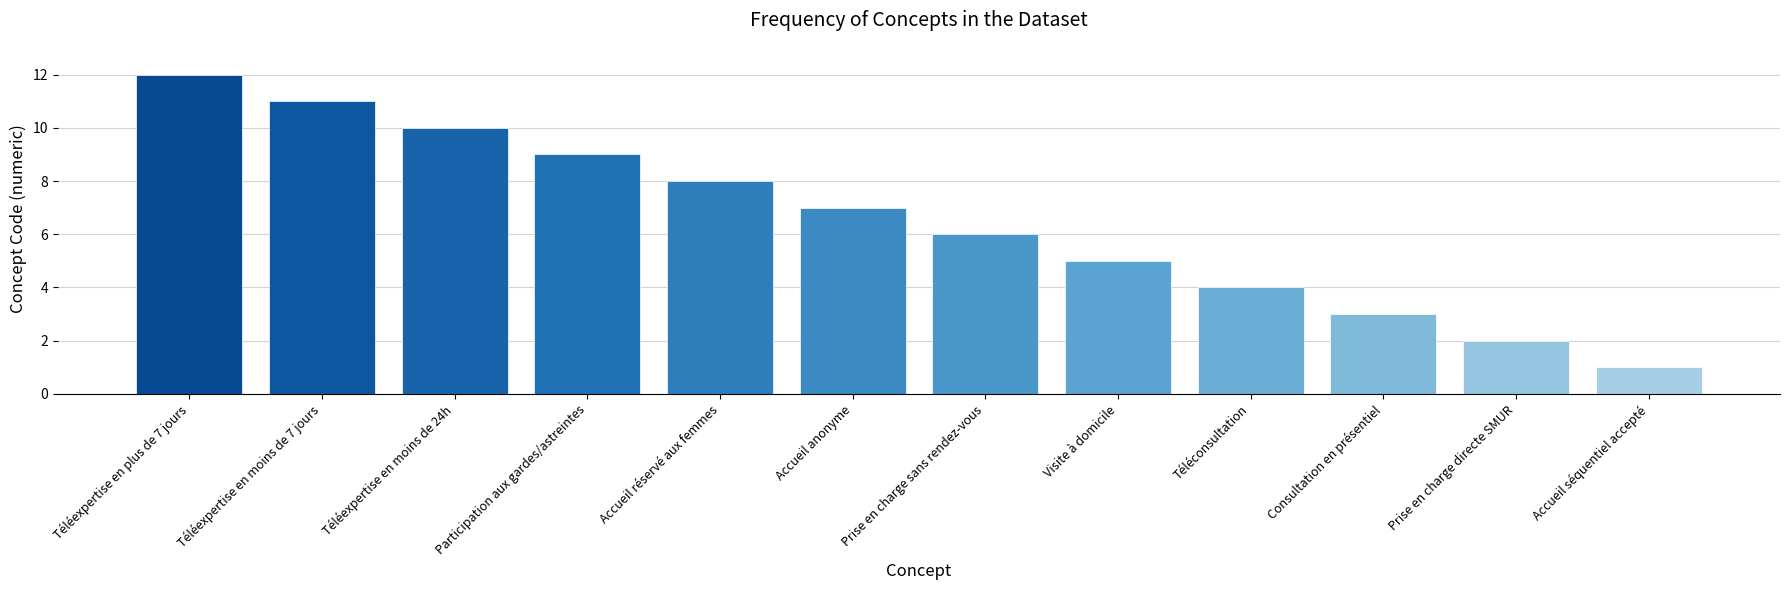

The chart shows a value of 1 at Accueil séquentiel accepté. True or false?

True